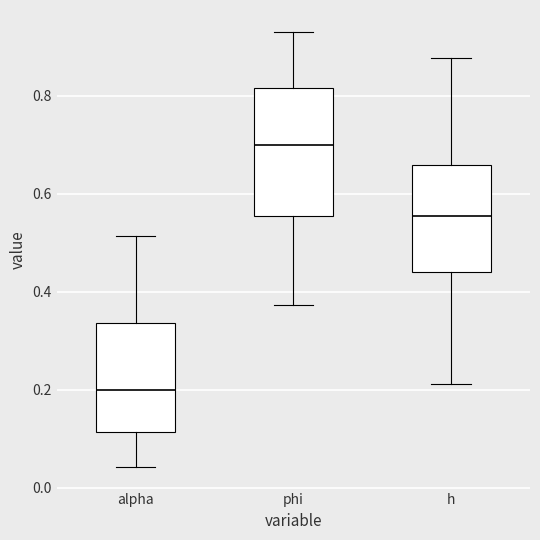

Reading left to right, transcribe this box plot: for each box, give where its median line is, the range the box spans, and where its two whiskers end, as read against the y-axis. The values are not printed on the chart, so give them approximately, as read against the axis.

alpha: median 0.20, box 0.12 to 0.34, whiskers 0.04 to 0.52
phi: median 0.70, box 0.56 to 0.82, whiskers 0.38 to 0.94
h: median 0.56, box 0.44 to 0.66, whiskers 0.22 to 0.88